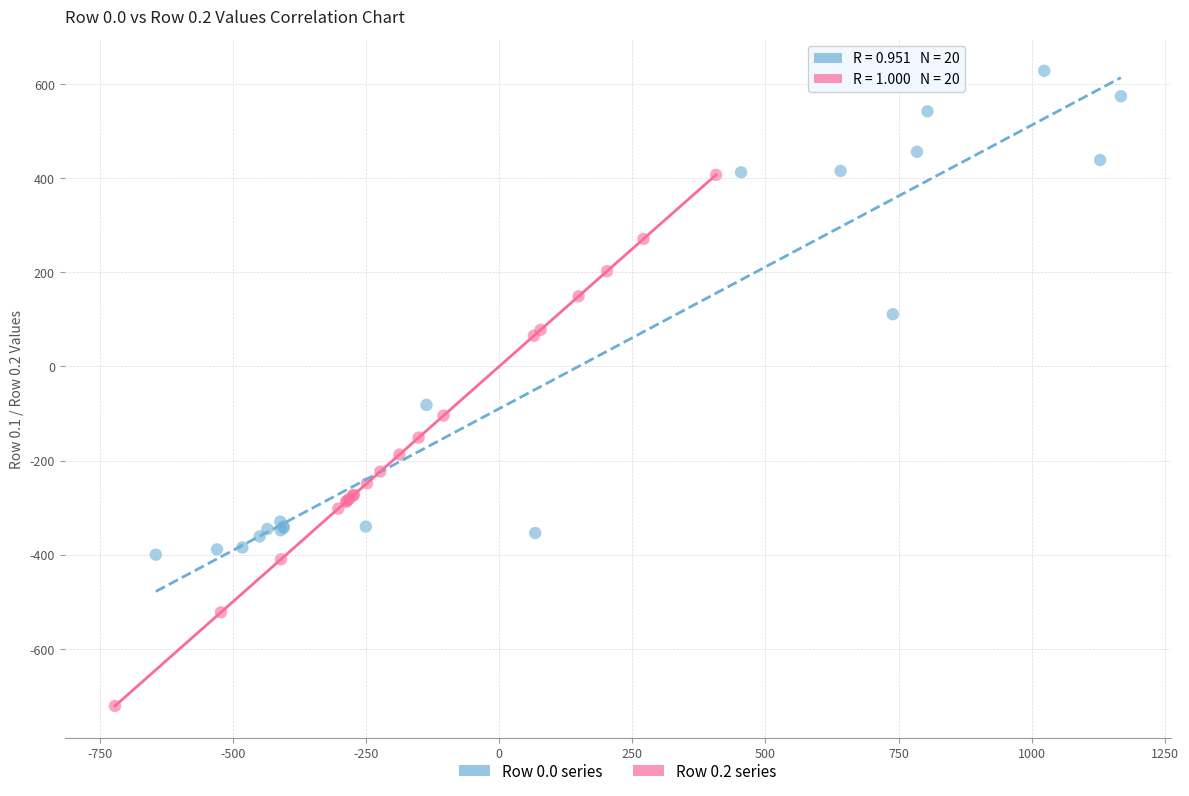

Which series reaches the maximum Y coordinate?

Row 0.0 series